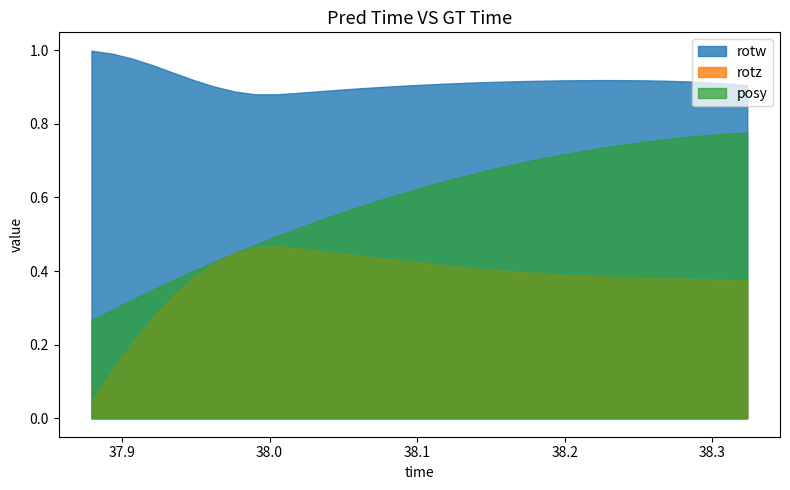

Which series has the largest range (max minus min)?

posy